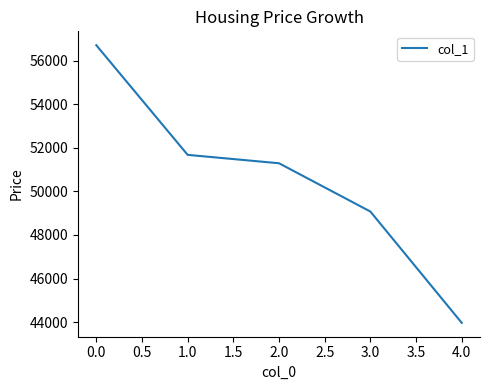

Count the number of data series in this chart.

1